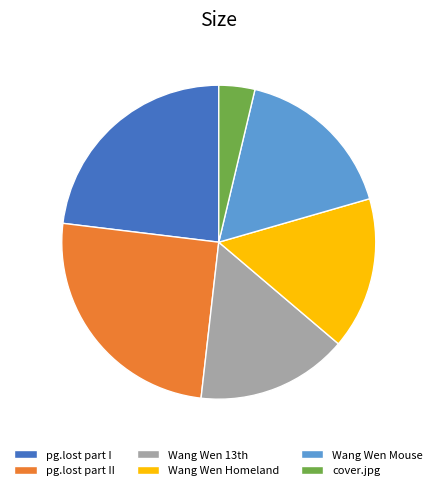

Is it true that cover.jpg is 4% of the pie?

True